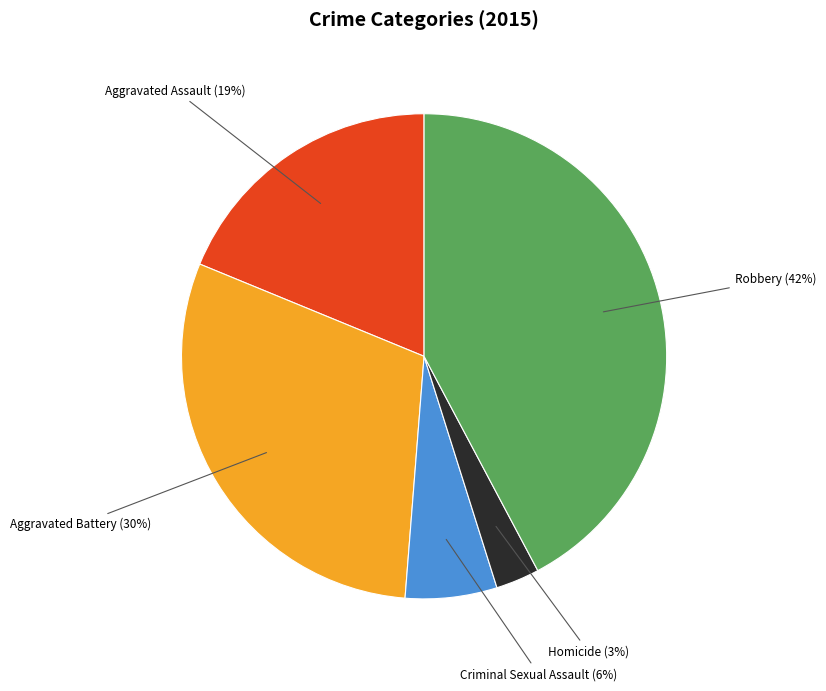

Does any single category account for the majority?

No